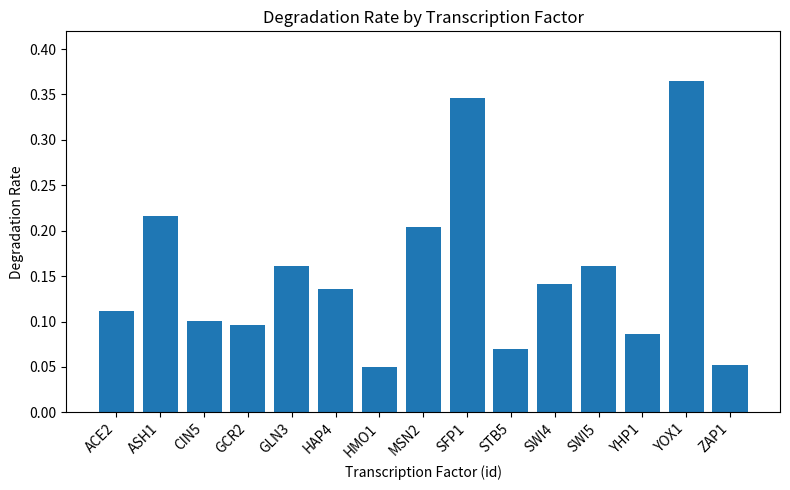

True or false: the data shows 0.2 at SFP1.

False